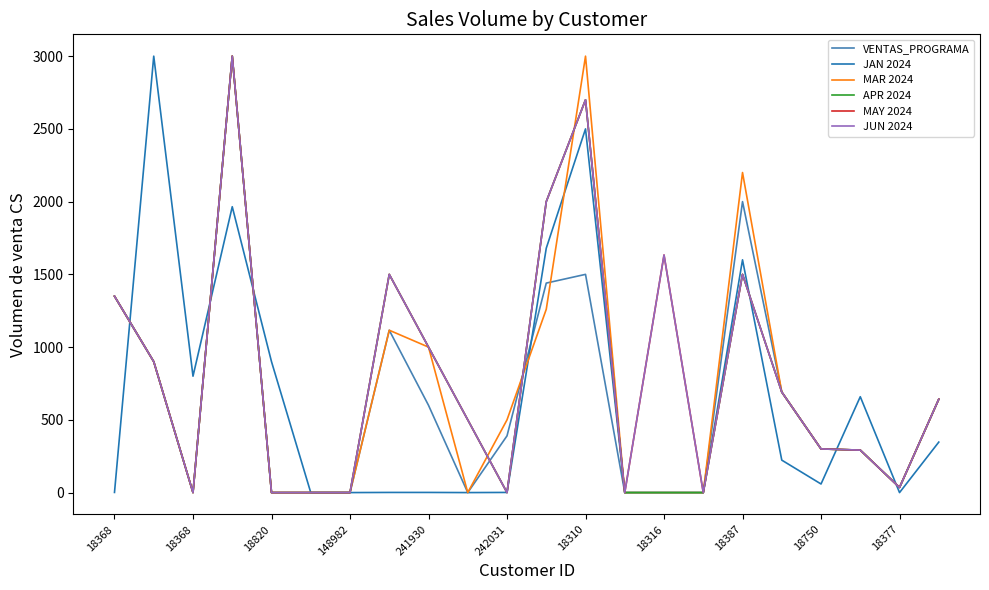

Which series has the widest spread of values?

VENTAS_PROGRAMA